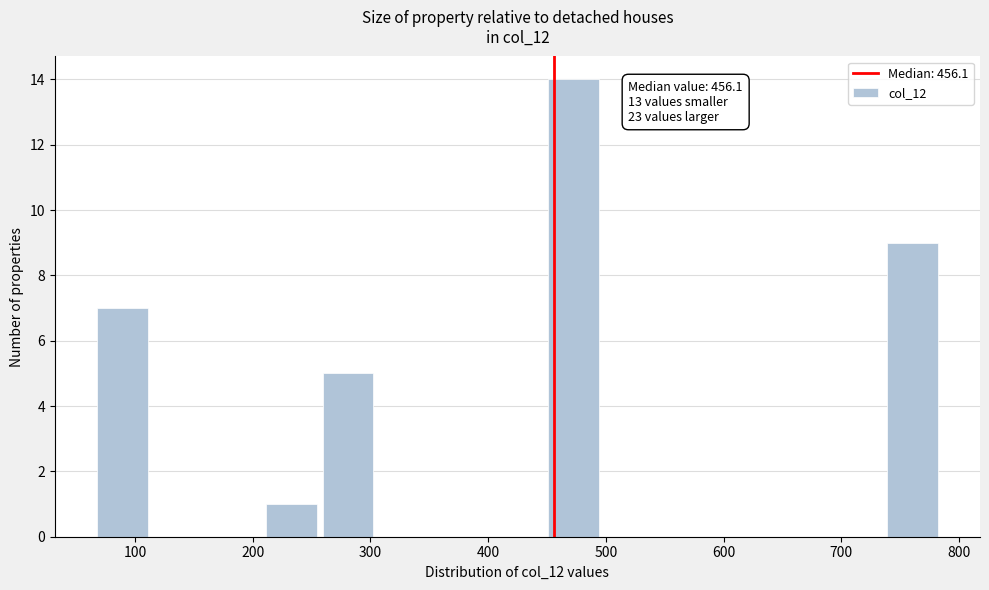

Which range on the x-axis has the tallest bar?

450 to 500